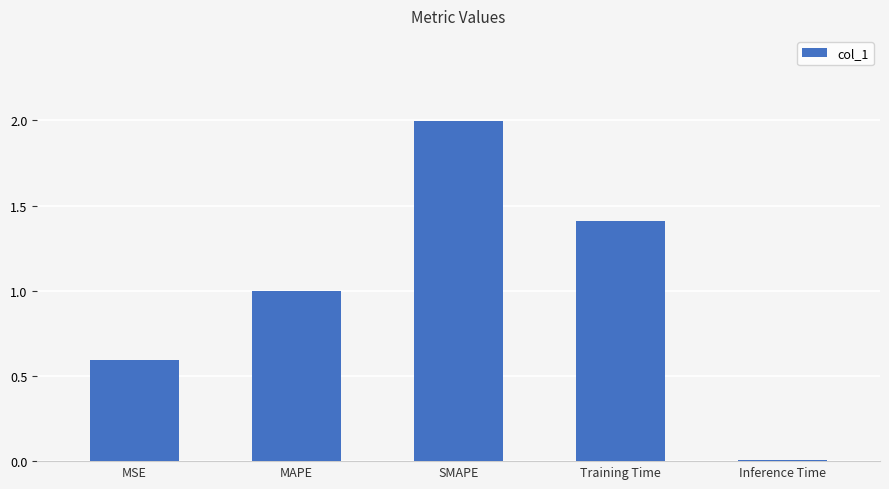

True or false: the data shows 0.5 at MAPE.

False